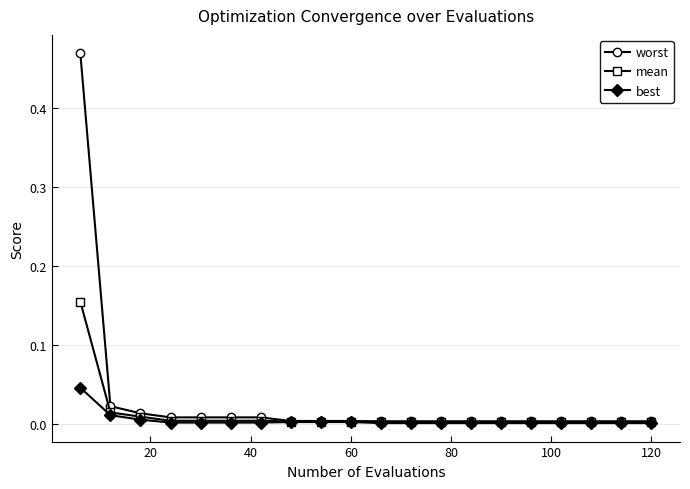

List the series in order of their peak value, lowest first.

best, mean, worst